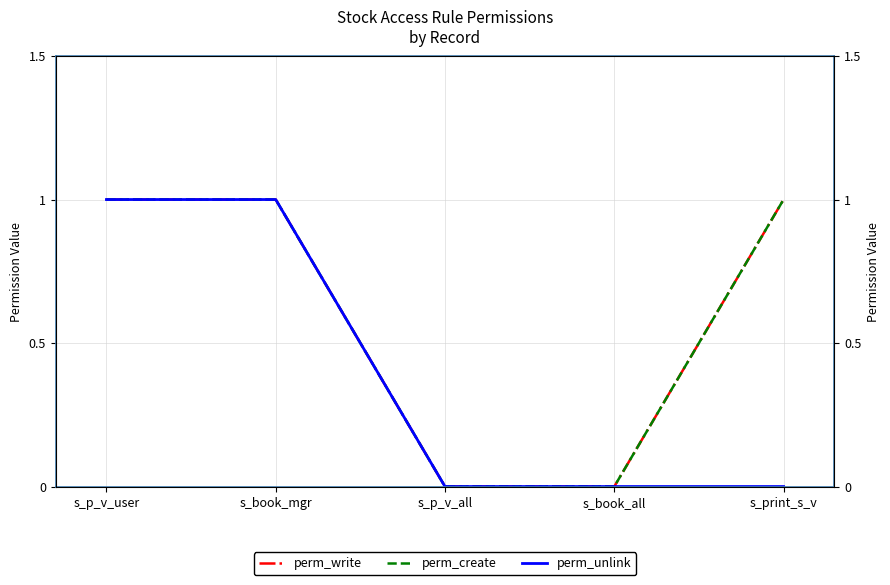

At which category does the chart reach its peak across all series?

s_p_v_user